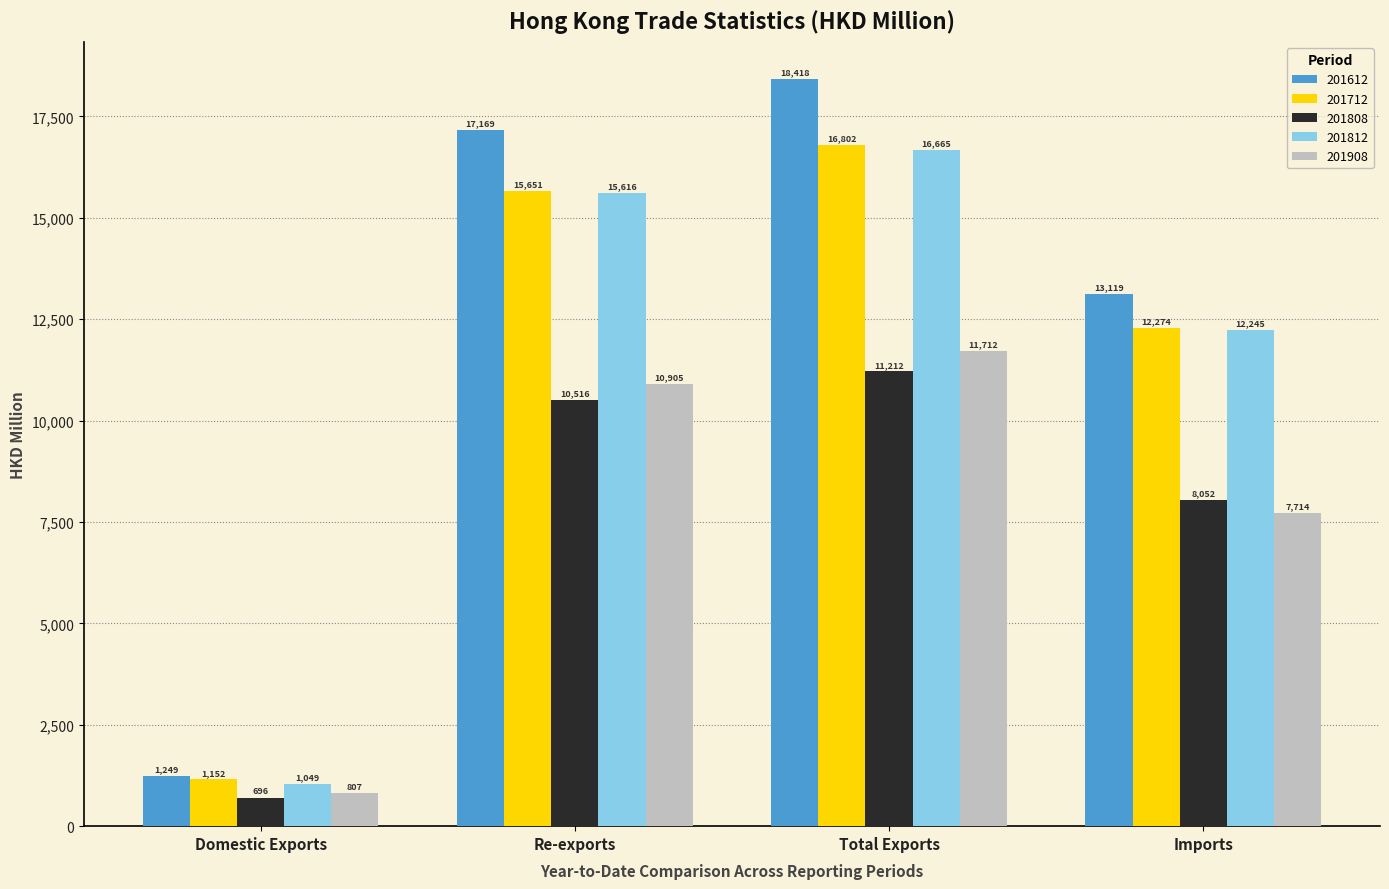

Are the bars horizontal?

No